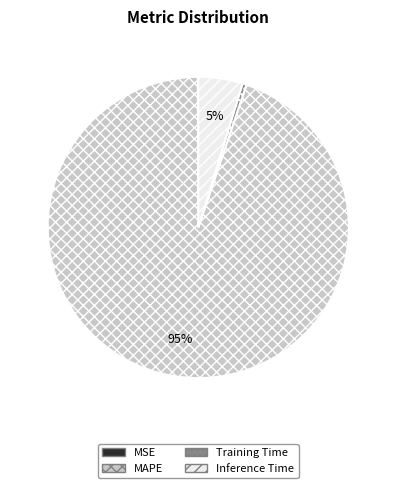

To the nearest percent, what portion does Inference Time represent?

5%